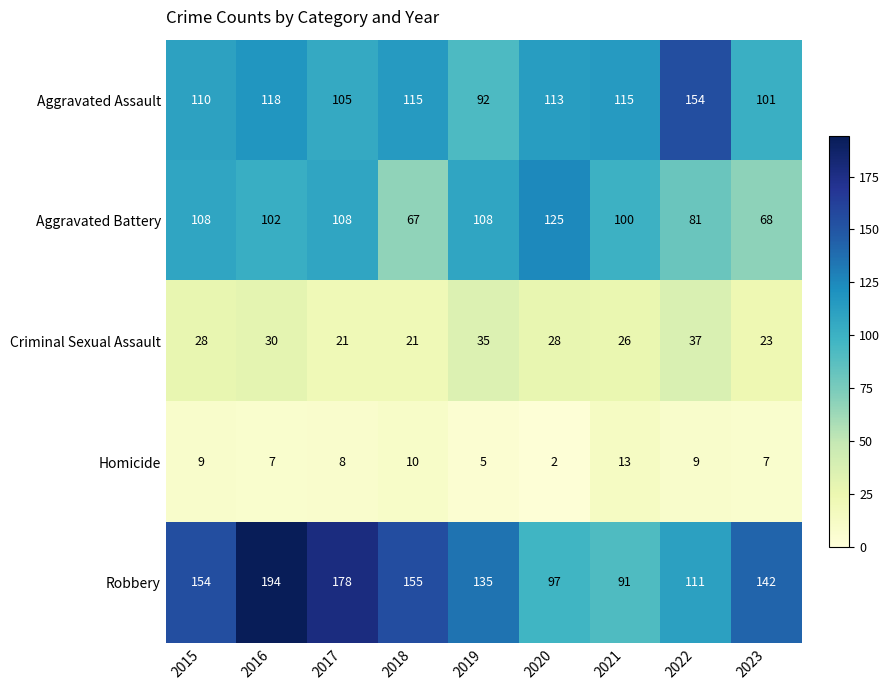

What is the total value across all series at 2018?

368